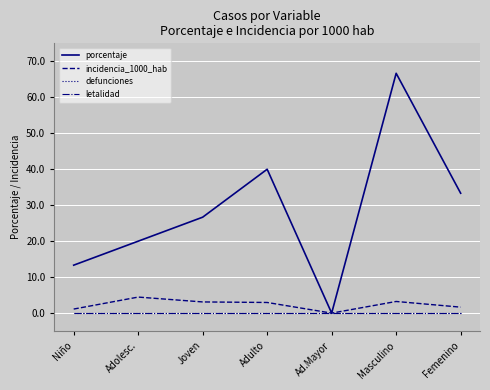

At which label is letalidad closest to 0?

Niño